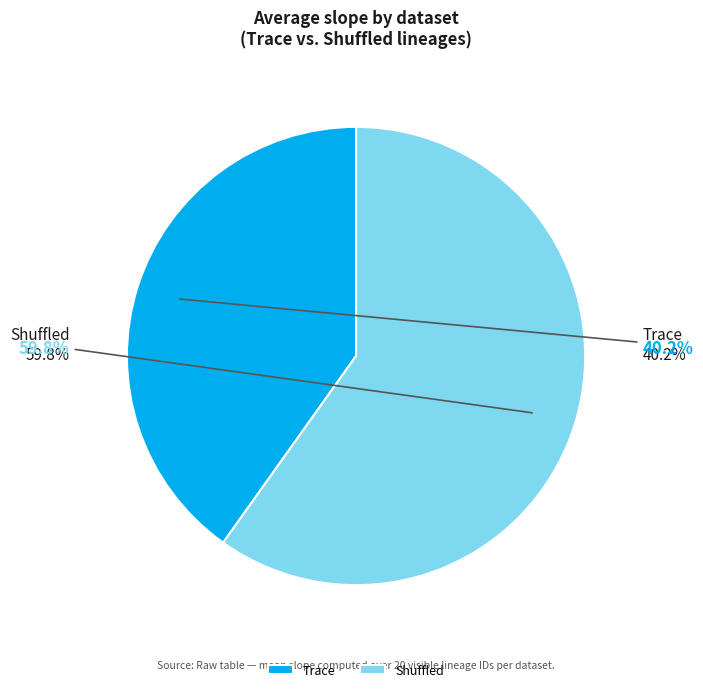

How many segments does this pie chart have?

2